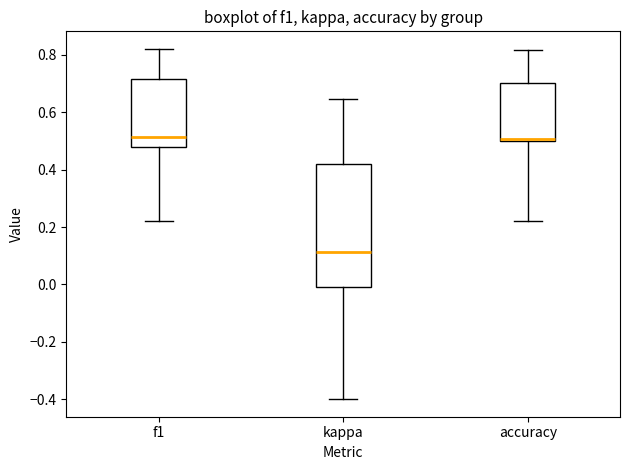

Which box has the lowest median line?

kappa